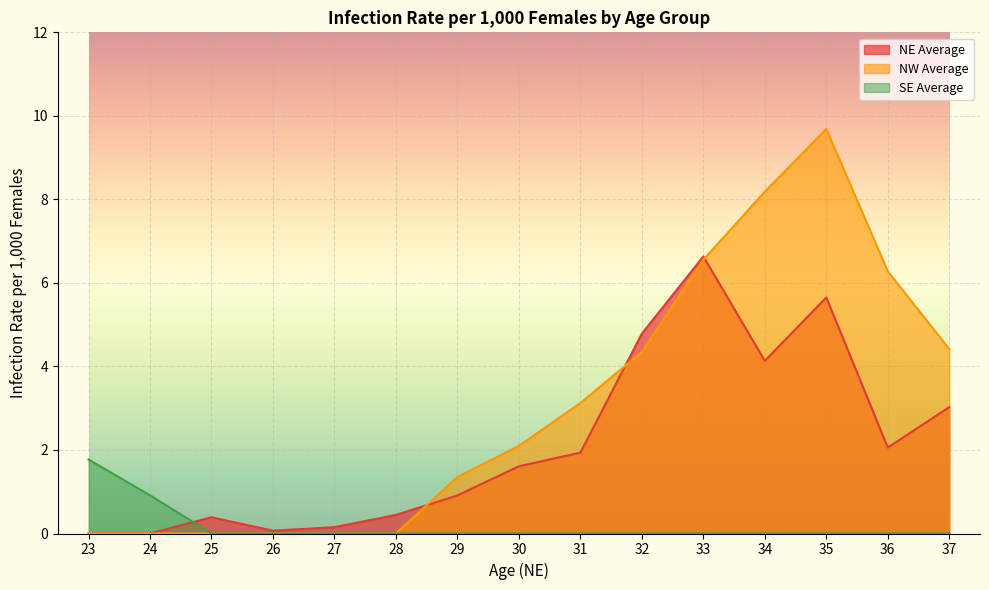

Count the number of categories in the chart.

15